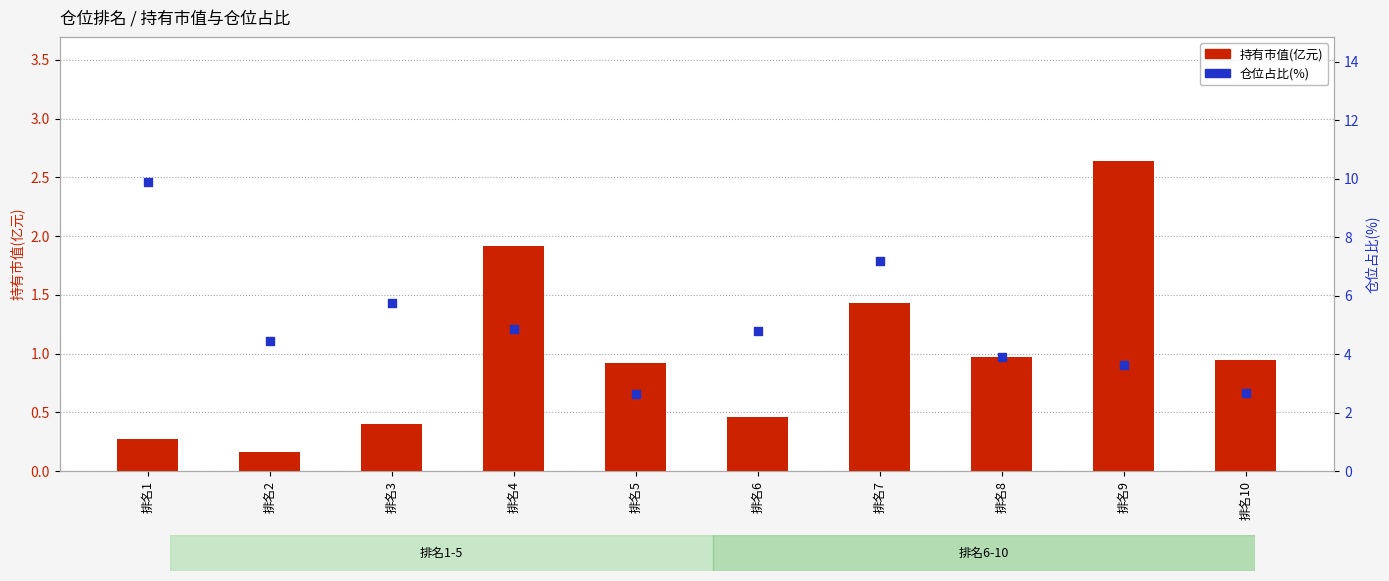

Which series contains the highest Y value?

仓位占比(%)